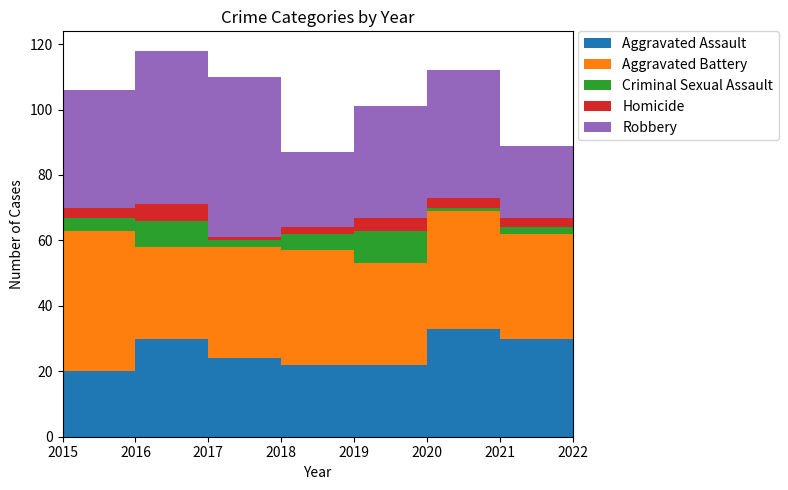

Reading left to right, list all the values displayed in this chart.

Aggravated Assault: 20	30	24	22	22	33	30	7
Aggravated Battery: 43	28	34	35	31	36	32	8
Criminal Sexual Assault: 4	8	2	5	10	1	2	1
Homicide: 3	5	1	2	4	3	3	4
Robbery: 36	47	49	23	34	39	22	8